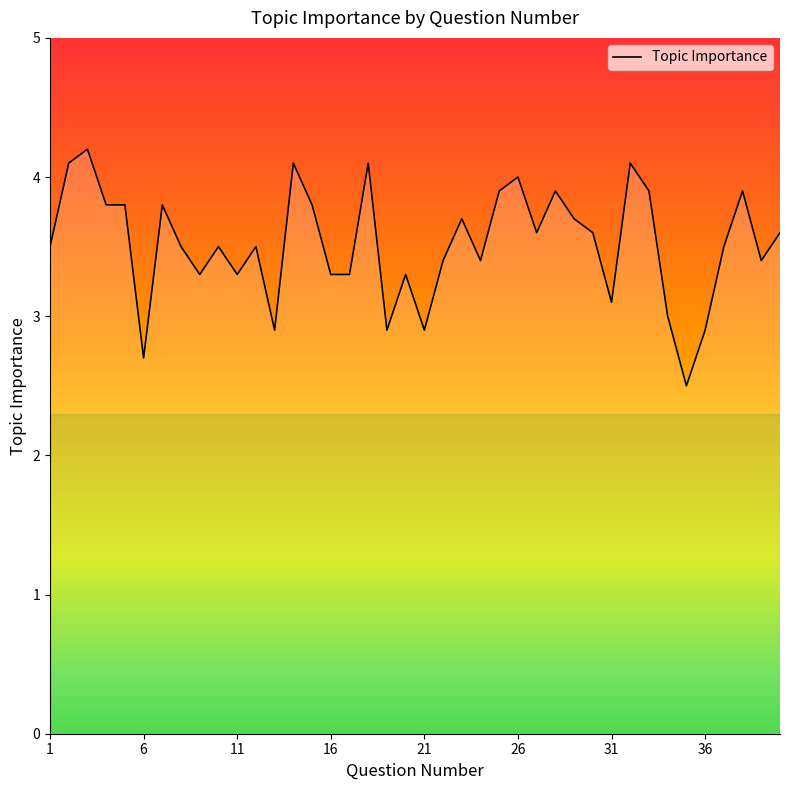

Reading left to right, what are all the values shown in this chart?

3.5	4.1	4.2	3.8	3.8	2.7	3.8	3.5	3.3	3.5	3.3	3.5	2.9	4.1	3.8	3.3	3.3	4.1	2.9	3.3	2.9	3.4	3.7	3.4	3.9	4.0	3.6	3.9	3.7	3.6	3.1	4.1	3.9	3.0	2.5	2.9	3.5	3.9	3.4	3.6